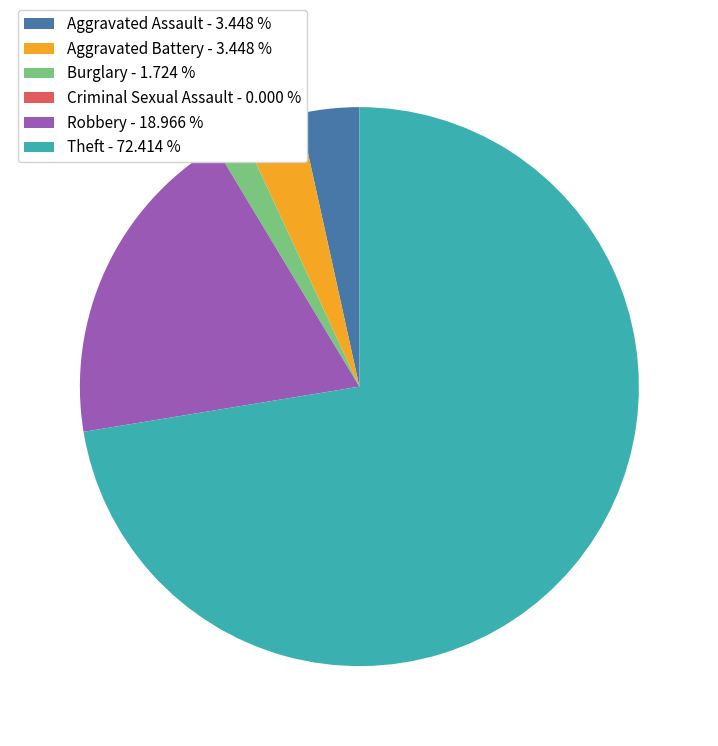

Do Robbery - 18.966 % and Aggravated Assault - 3.448 % together represent more than half of the pie?

No